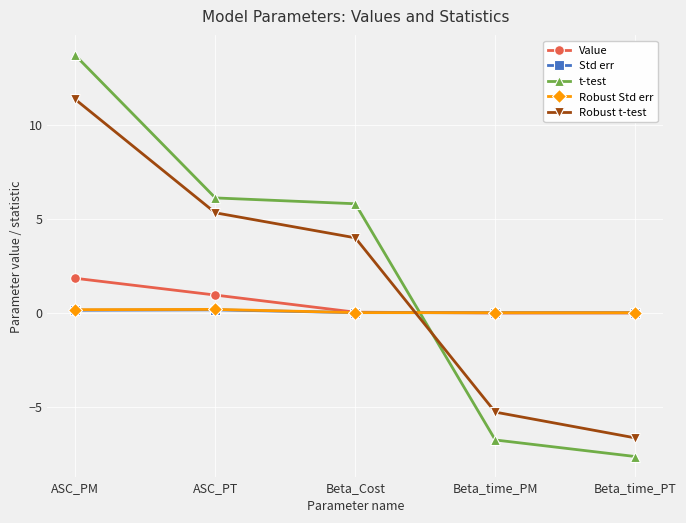

At which category does the chart reach its peak across all series?

ASC_PM